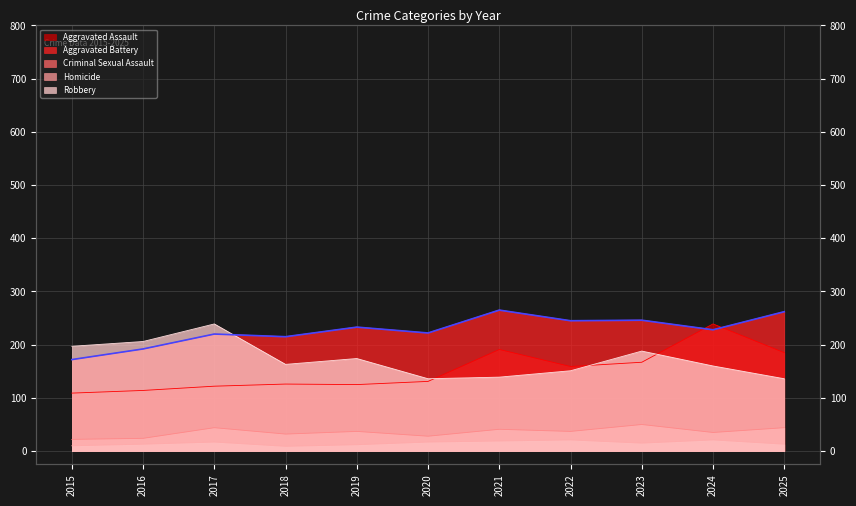

What is the value of the Robbery point at the 2nd from the left?

206